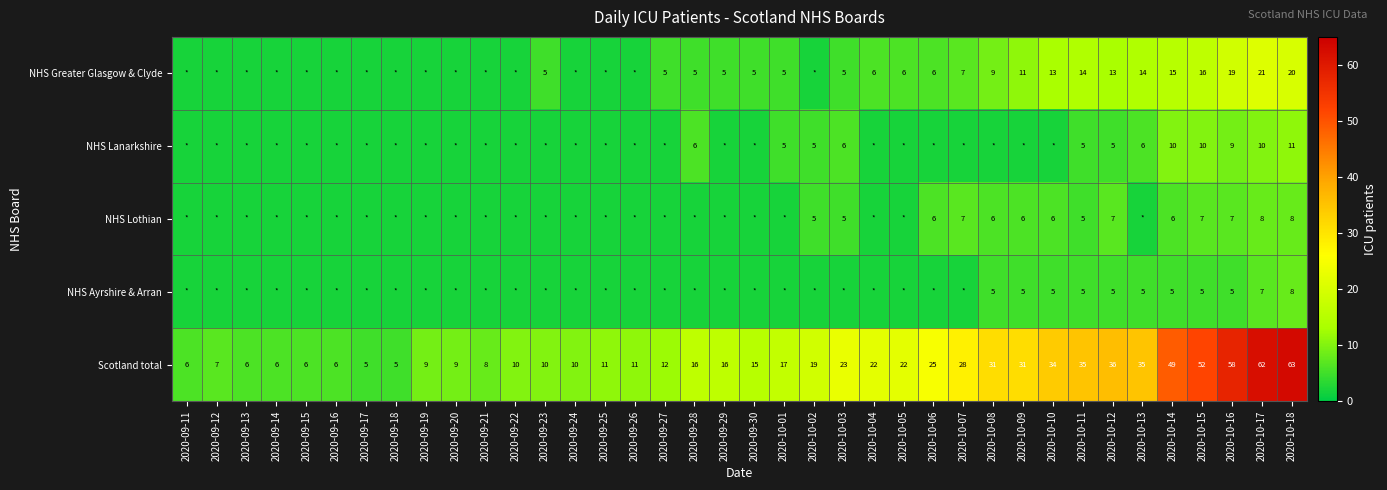

True or false: NHS Greater Glasgow & Clyde has a value of 21 at 2020-10-17.

True